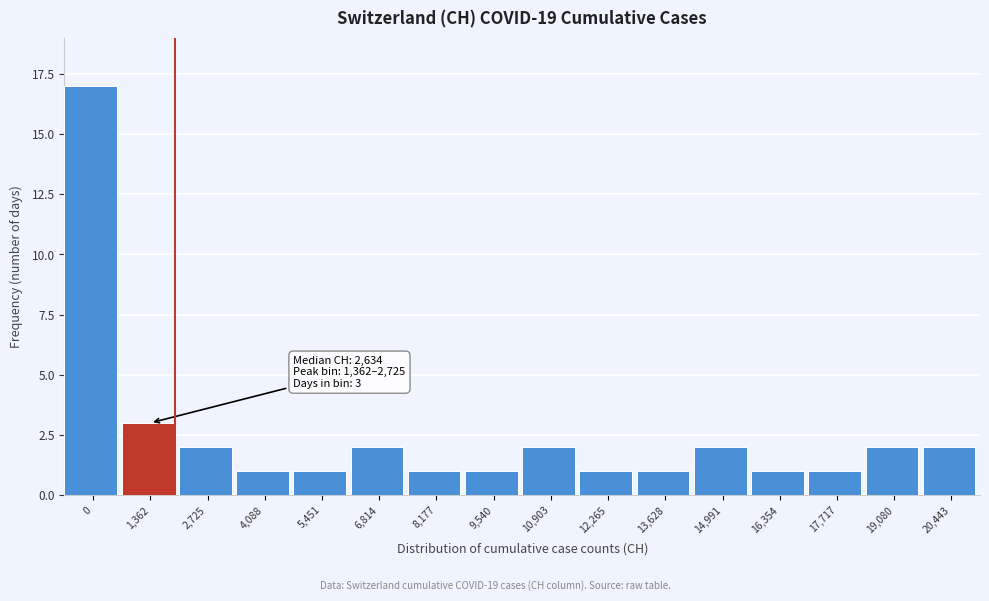

Reading right to left, what are all the values shown in this chart?

20,443=2	19,080=2	17,717=1	16,354=1	14,991=2	13,628=1	12,265=1	10,903=2	9,540=1	8,177=1	6,814=2	5,451=1	4,088=1	2,725=2	1,362=3	0=17